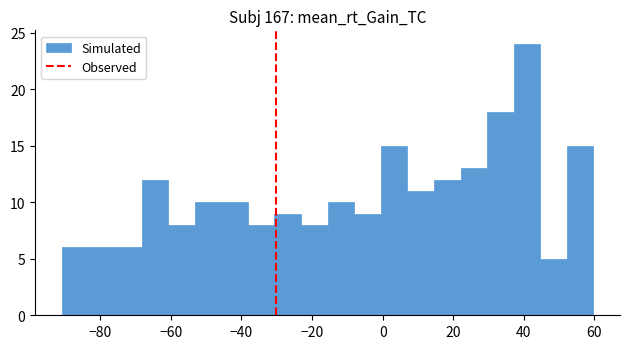

Read against the x-axis, roughly where is the centre of the tallest bar?

40